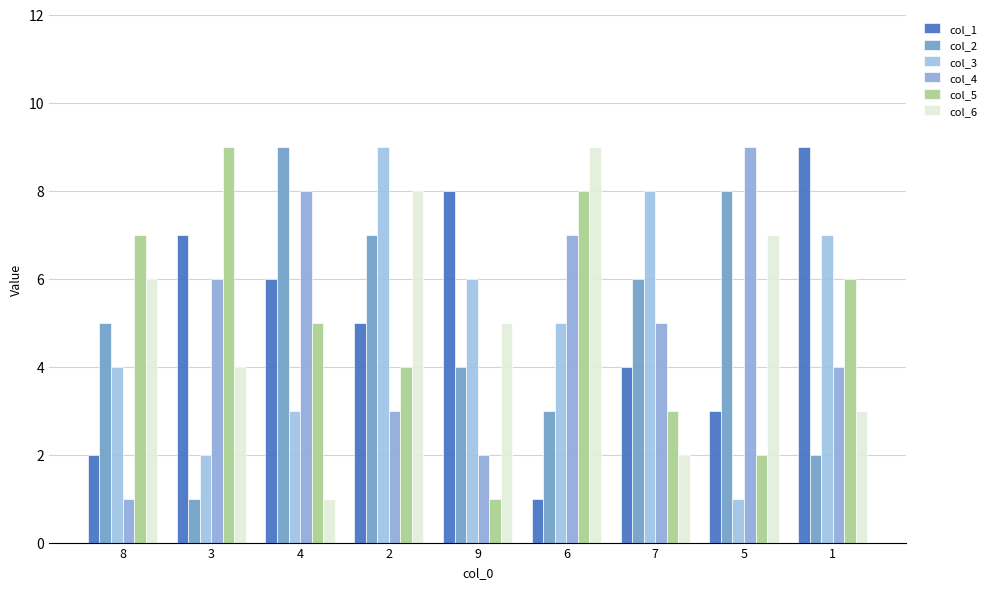

What are all the series names shown in the legend?

col_1, col_2, col_3, col_4, col_5, col_6